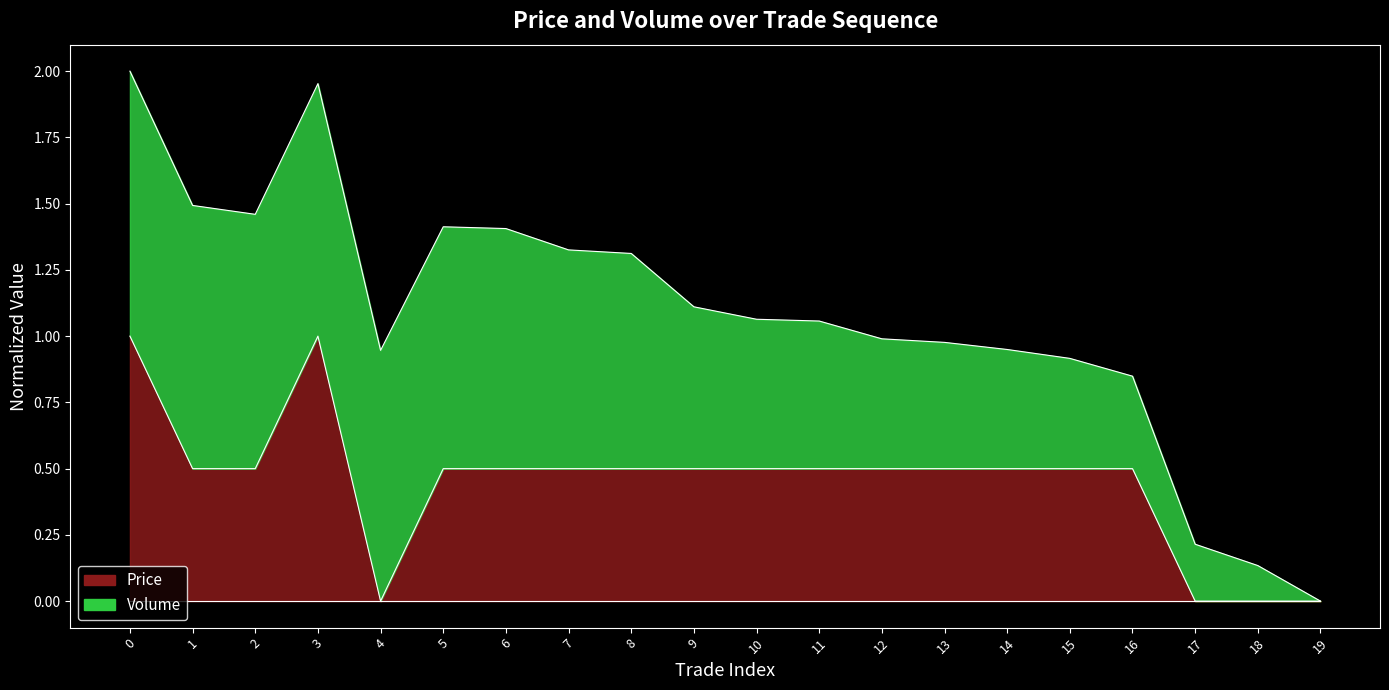

Does the chart display data point markers on the line(s)?

No